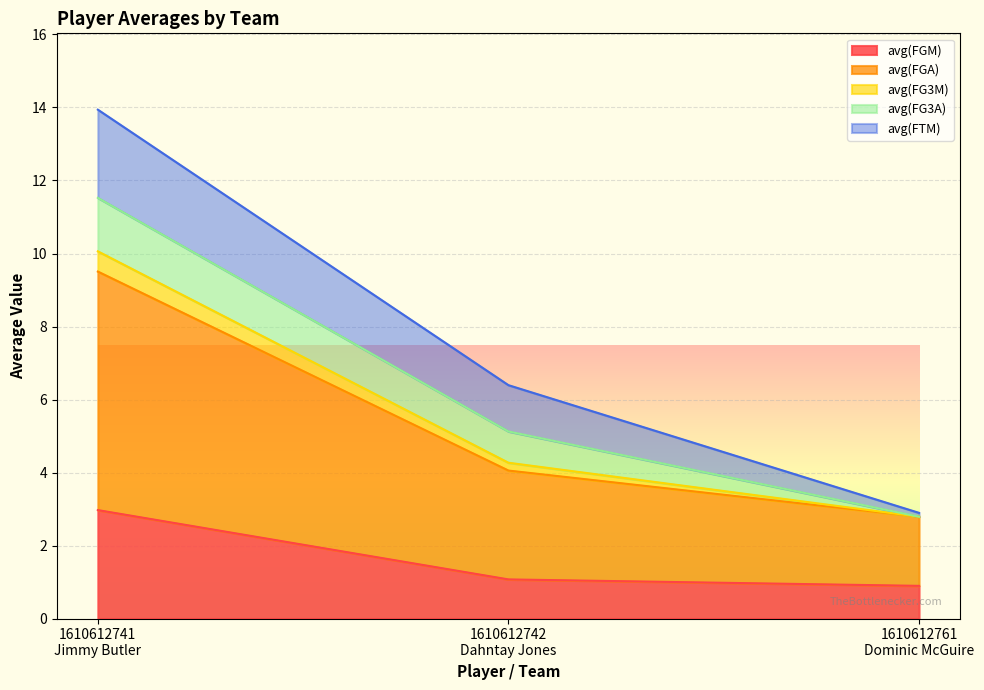

What is the sum of all avg(FGM) values?

4.9